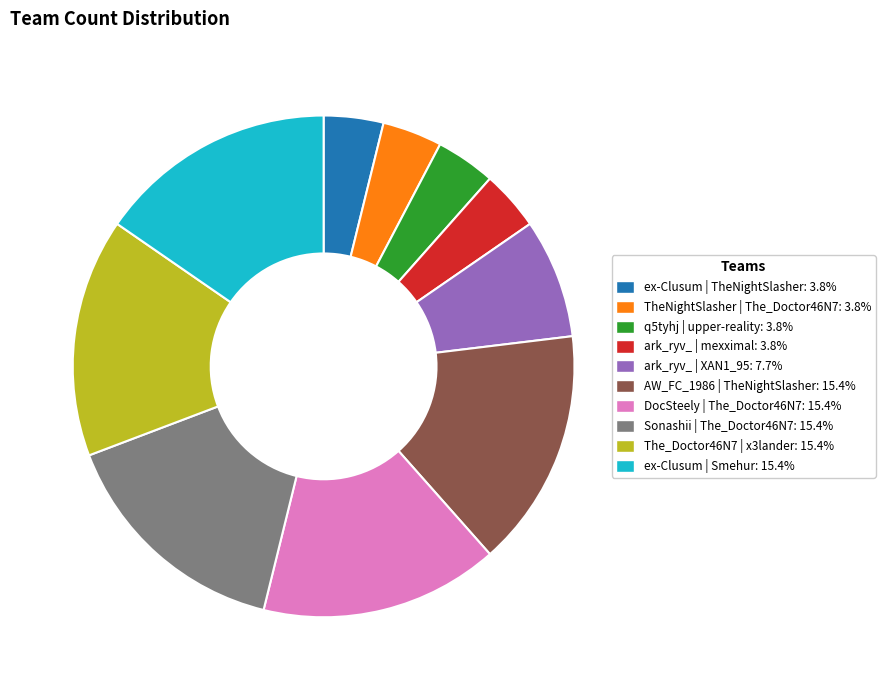

How many segments does this pie chart have?

10